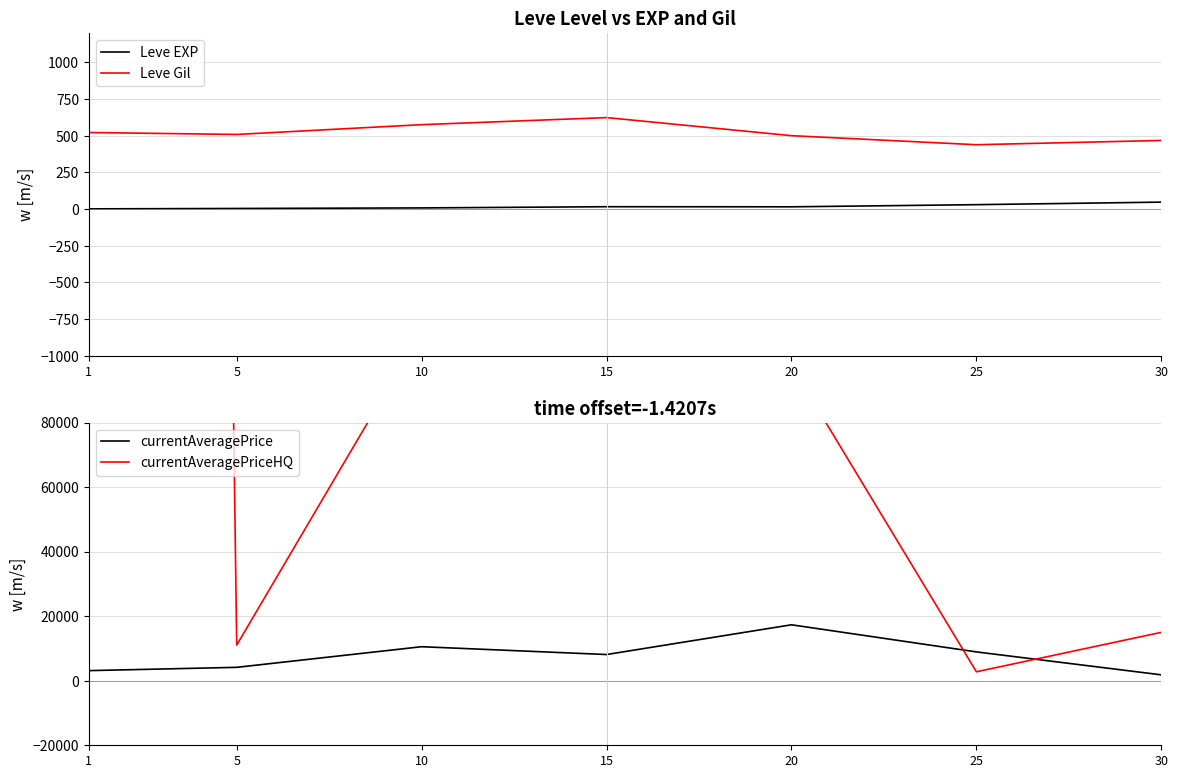

How many lines are shown in the chart?

4